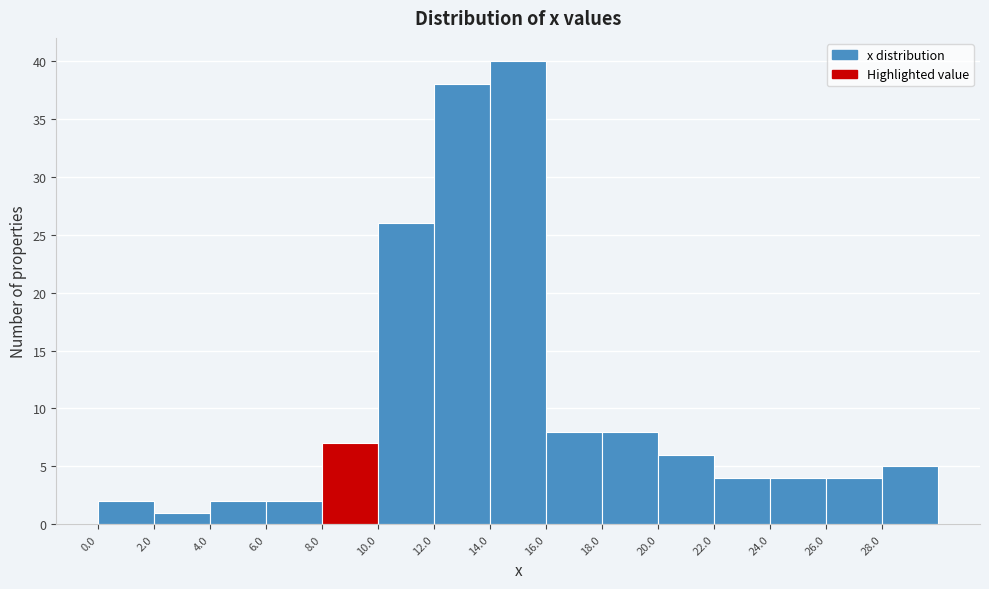

Reading left to right, list every bar in this chart as the range it spans on the x-axis followed by its height. The values are not printed on the chart, so give them approximately, as read against the axis.

0 to 2: 2
2 to 4: 1
4 to 6: 2
6 to 8: 2
8 to 10: 7
10 to 12: 26
12 to 14: 38
14 to 16: 40
16 to 18: 8
18 to 20: 8
20 to 22: 6
22 to 24: 4
24 to 26: 4
26 to 28: 4
28 to 30: 5